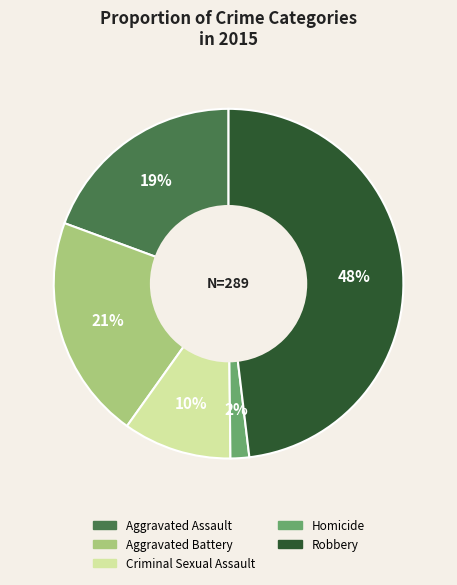

Which slice is the smallest?

Homicide